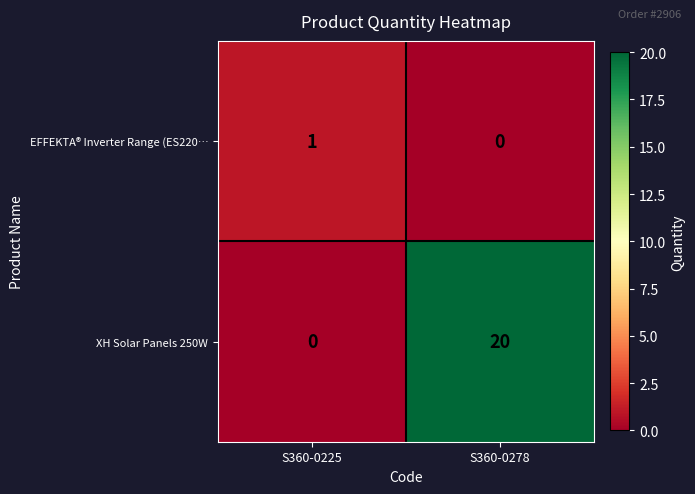

Which series has the widest spread of values?

XH Solar Panels 250W